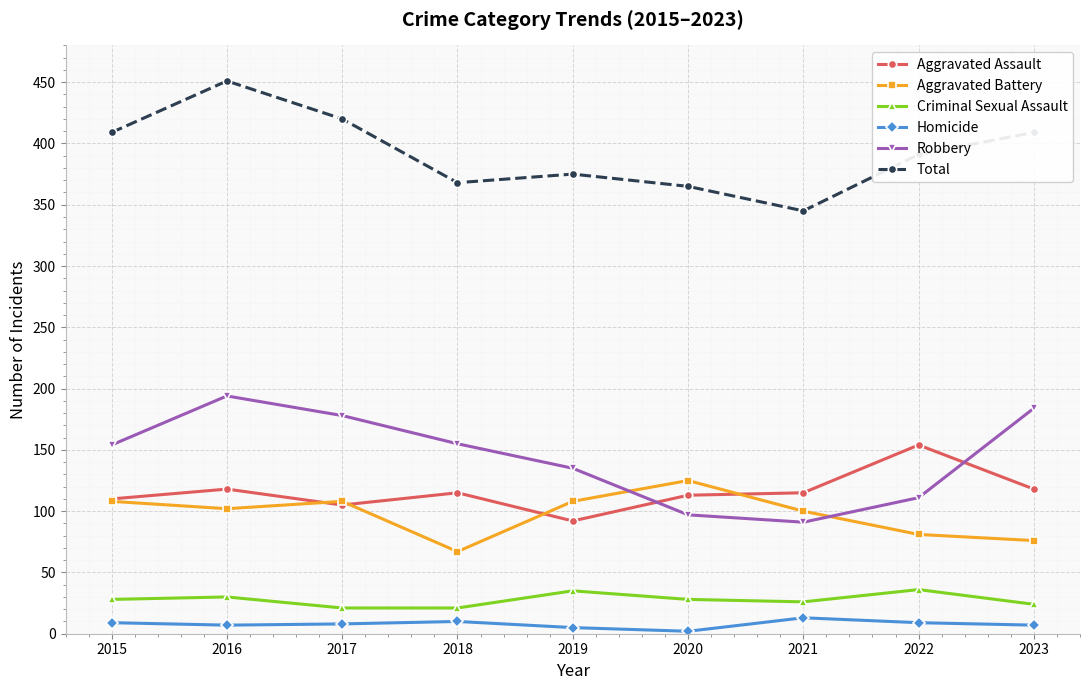

Is it true that Total equals 656 at 2015?

False